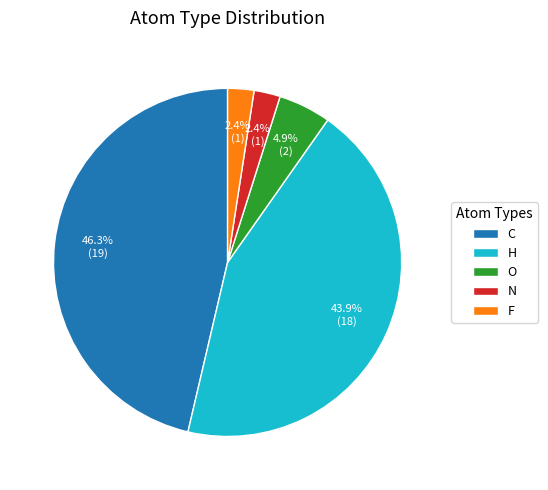

Does F account for over 50% of the chart?

No